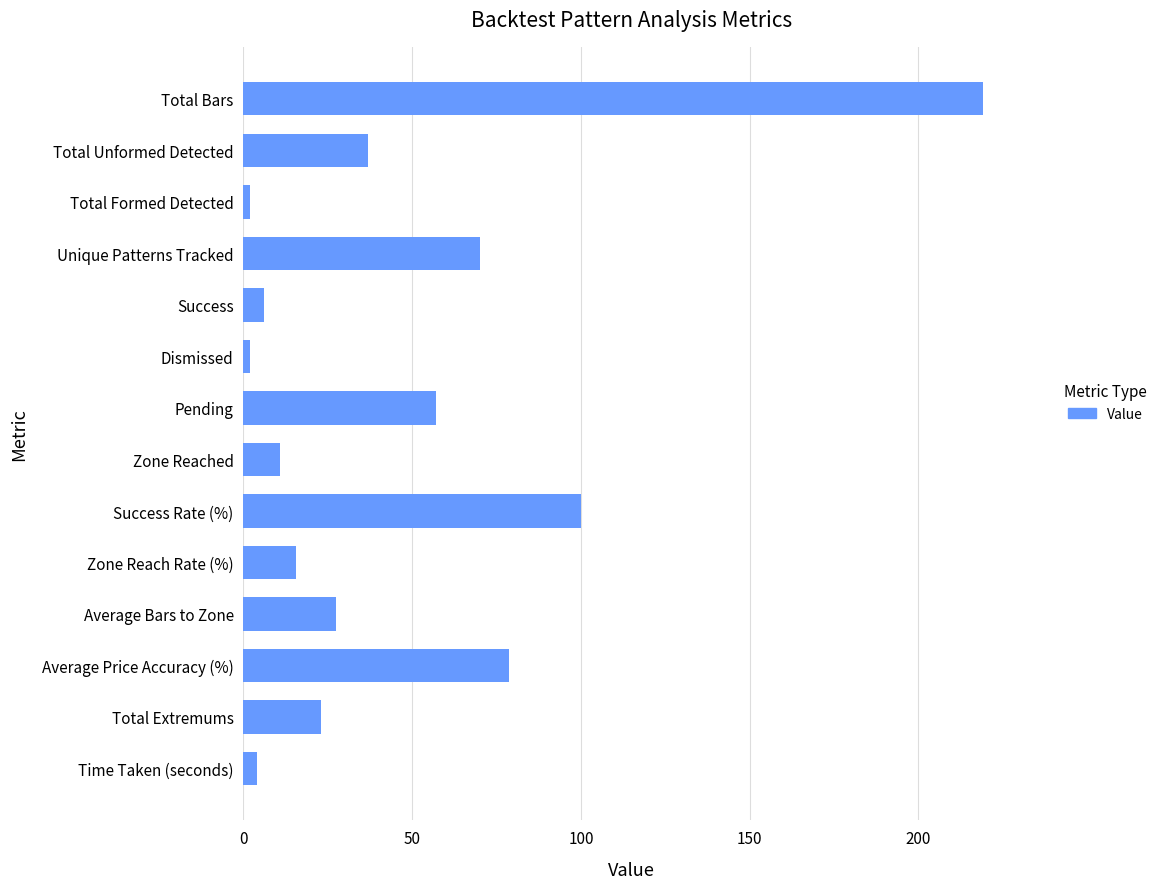

Reading bottom to top, extract all data points from this chart.

4.0	23.0	78.6	27.4	15.7	100.0	11.0	57.0	2.0	6.0	70.0	2.0	37.0	219.0